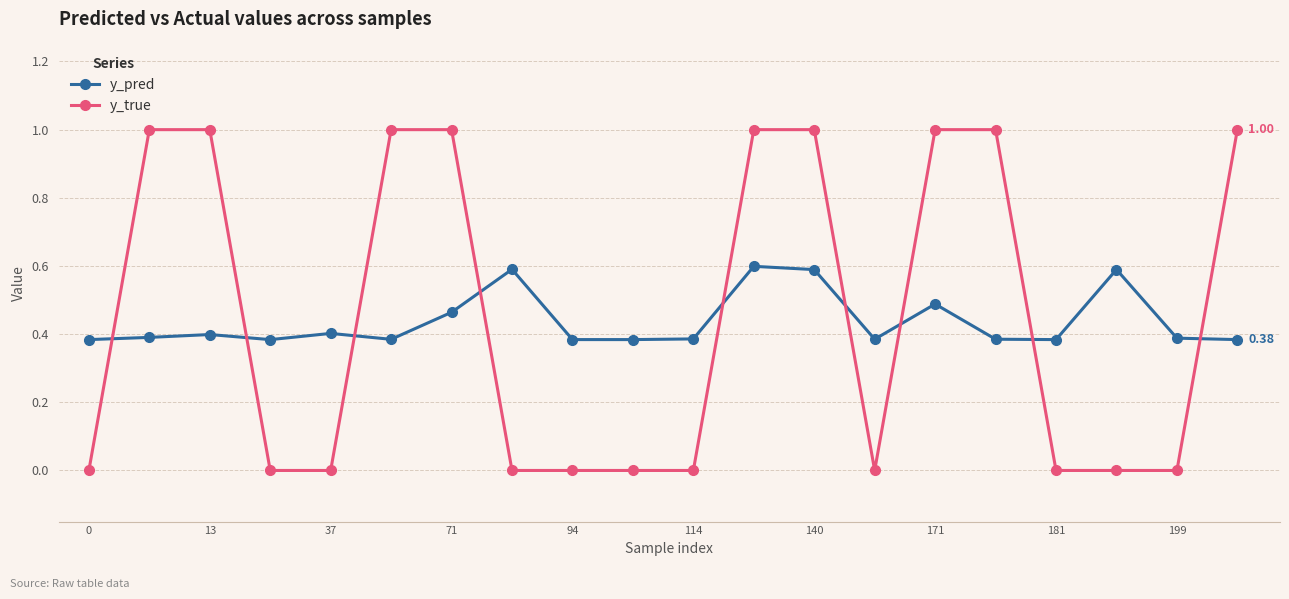

How many times do y_pred and y_true cross each other?

9